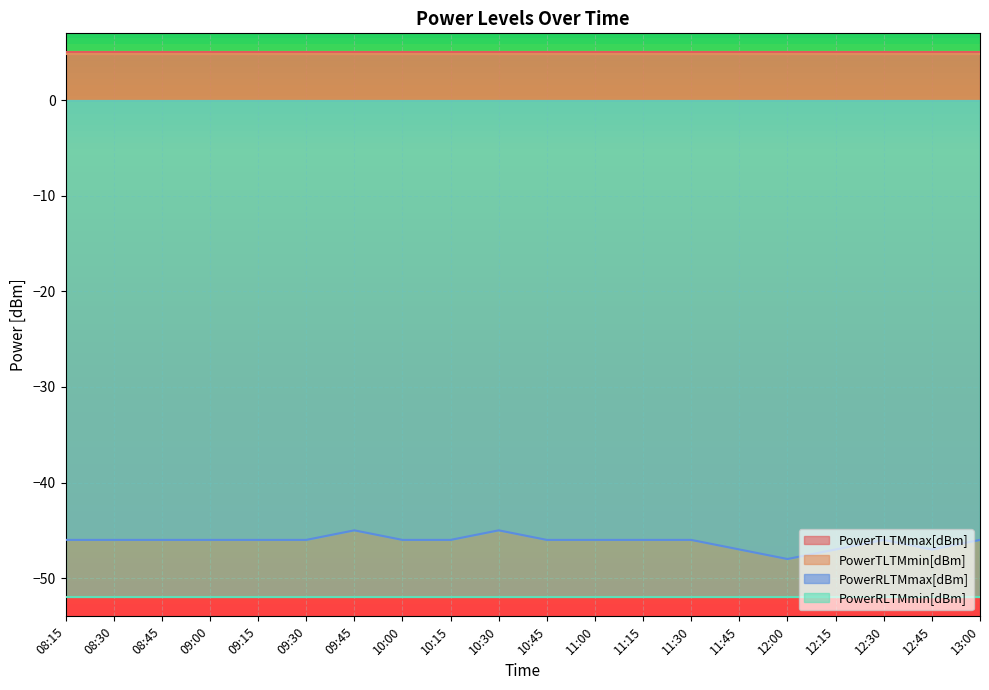

What is the average value of the PowerRLTMmin[dBm] series?

-52.0